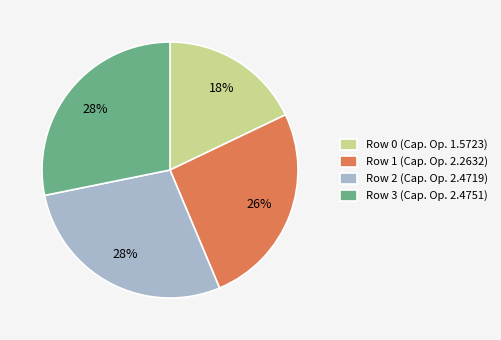

What is the ratio of the value at Row 0 (Cap. Op. 1.5723) to the value at Row 3 (Cap. Op. 2.4751)?

0.6